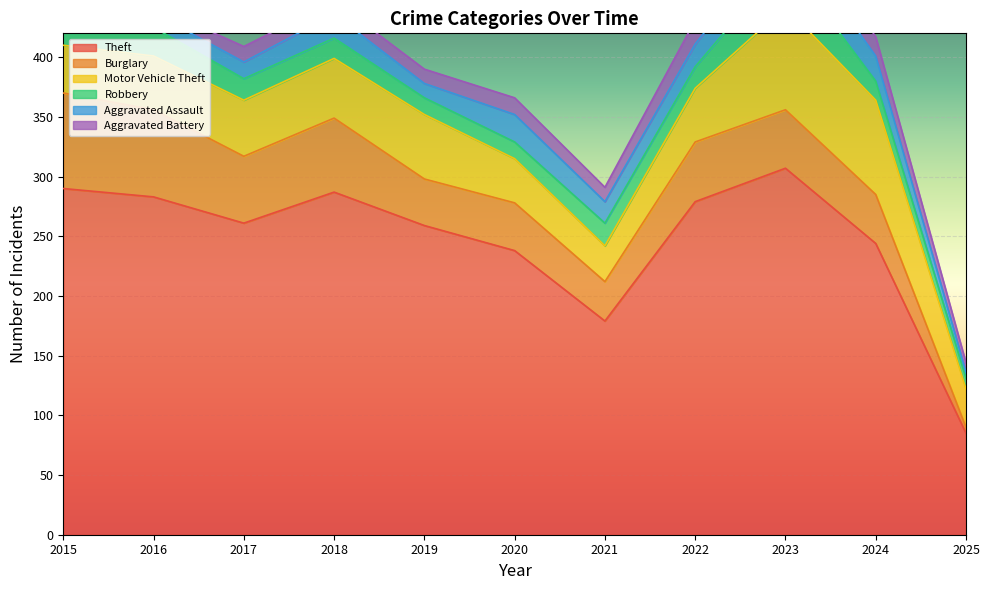

At 2017, list the series in order from smallest to largest.

Aggravated Battery, Aggravated Assault, Robbery, Motor Vehicle Theft, Burglary, Theft